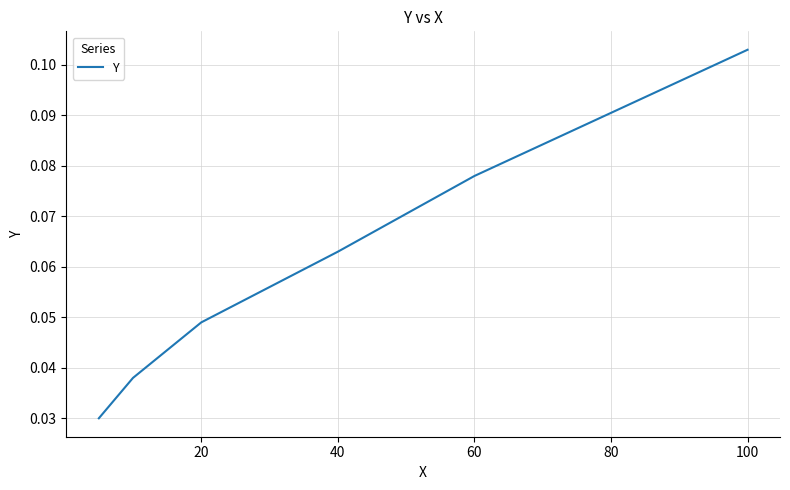

True or false: the data has more than 1 interior local peaks.

False